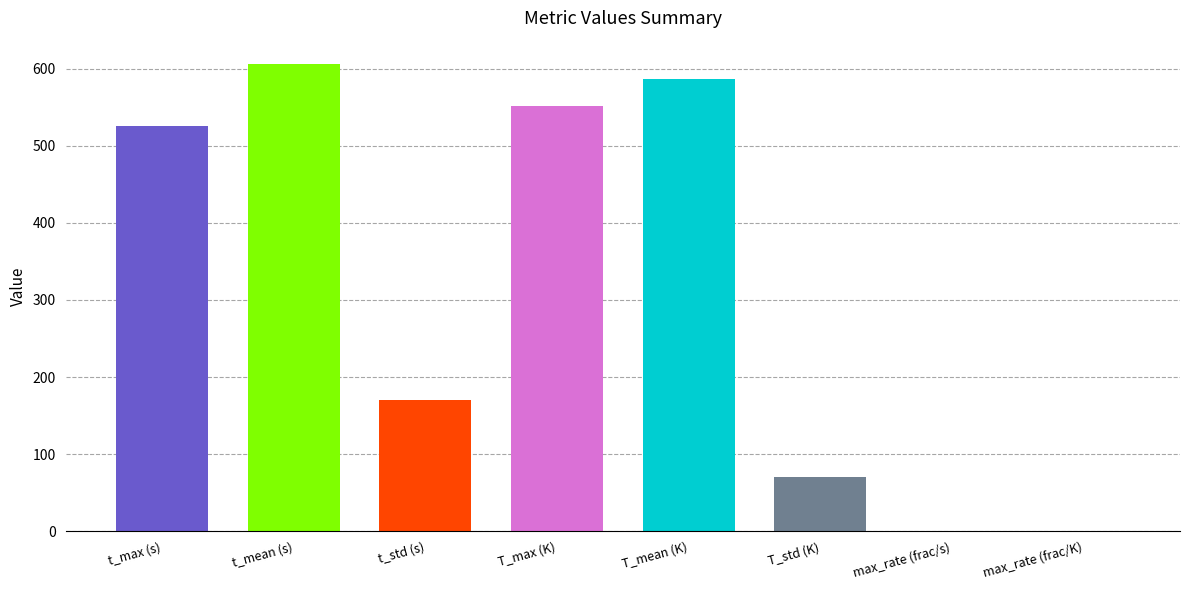

Rank the categories by value from highest to lowest.

t_mean (s), T_mean (K), T_max (K), t_max (s), t_std (s), T_std (K), max_rate (frac/K), max_rate (frac/s)